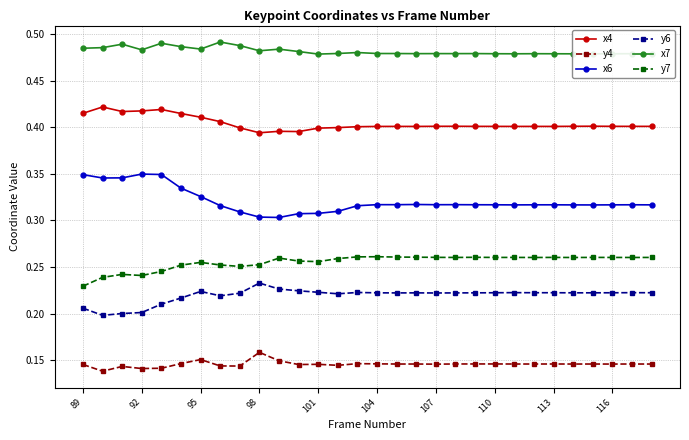

Which series has the largest total across all categories?

x7